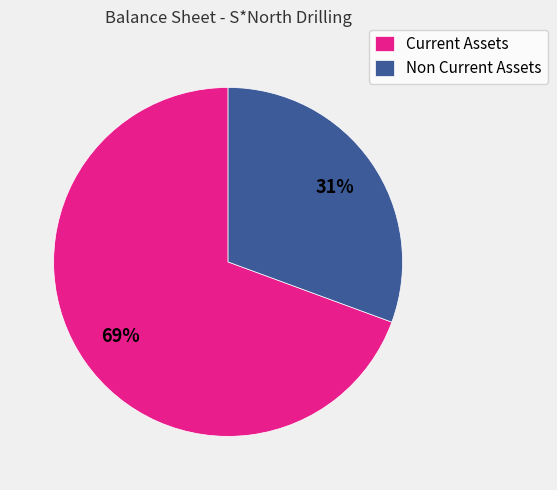

Which has a higher value, Non Current Assets or Current Assets?

Current Assets